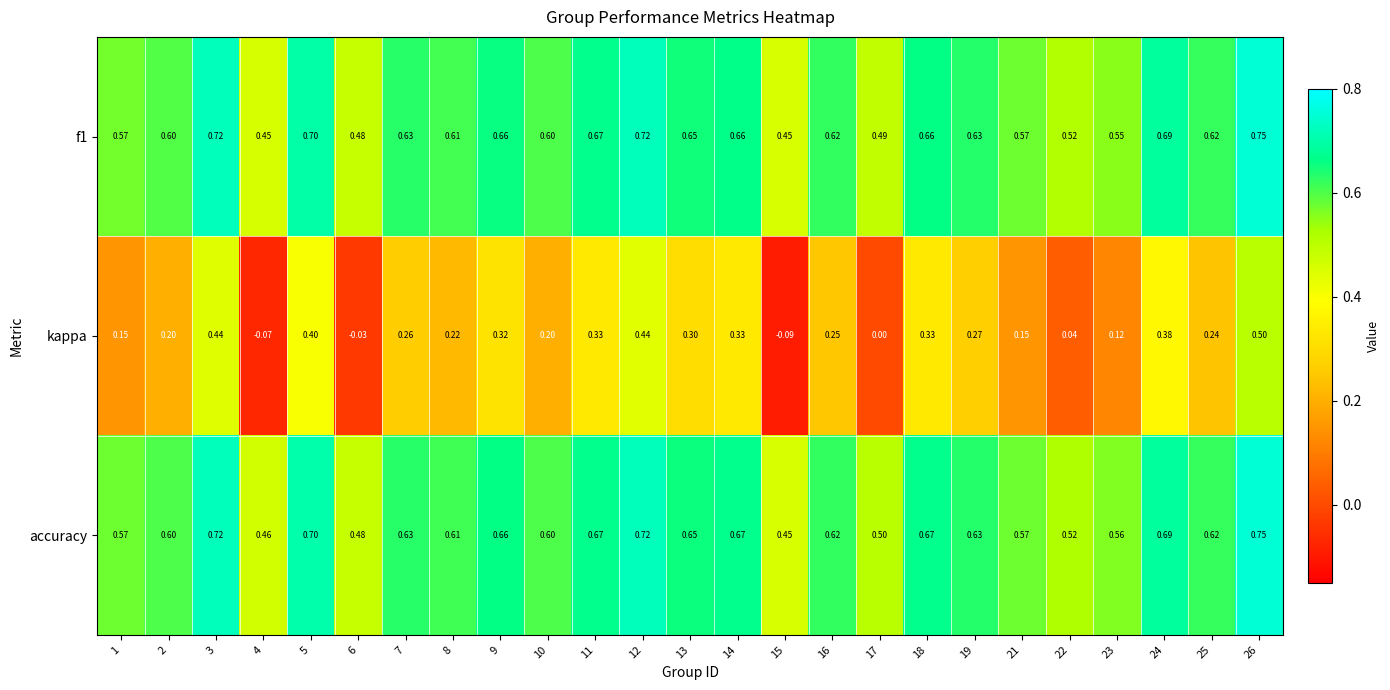

Which series has the largest total across all categories?

accuracy